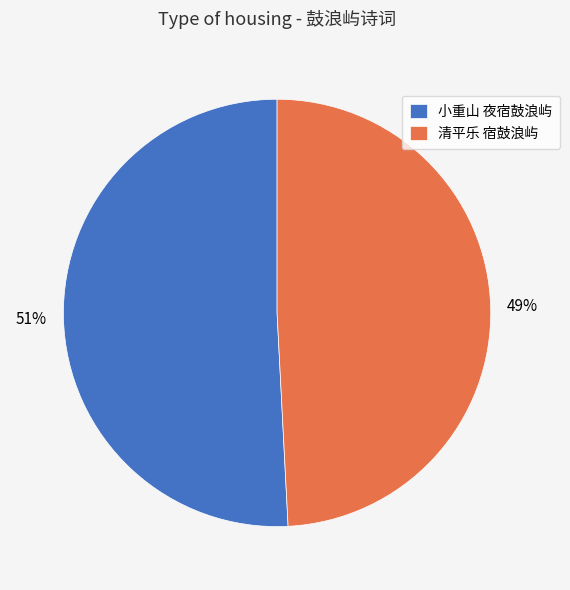

To the nearest percent, what is the average slice percentage?

50%